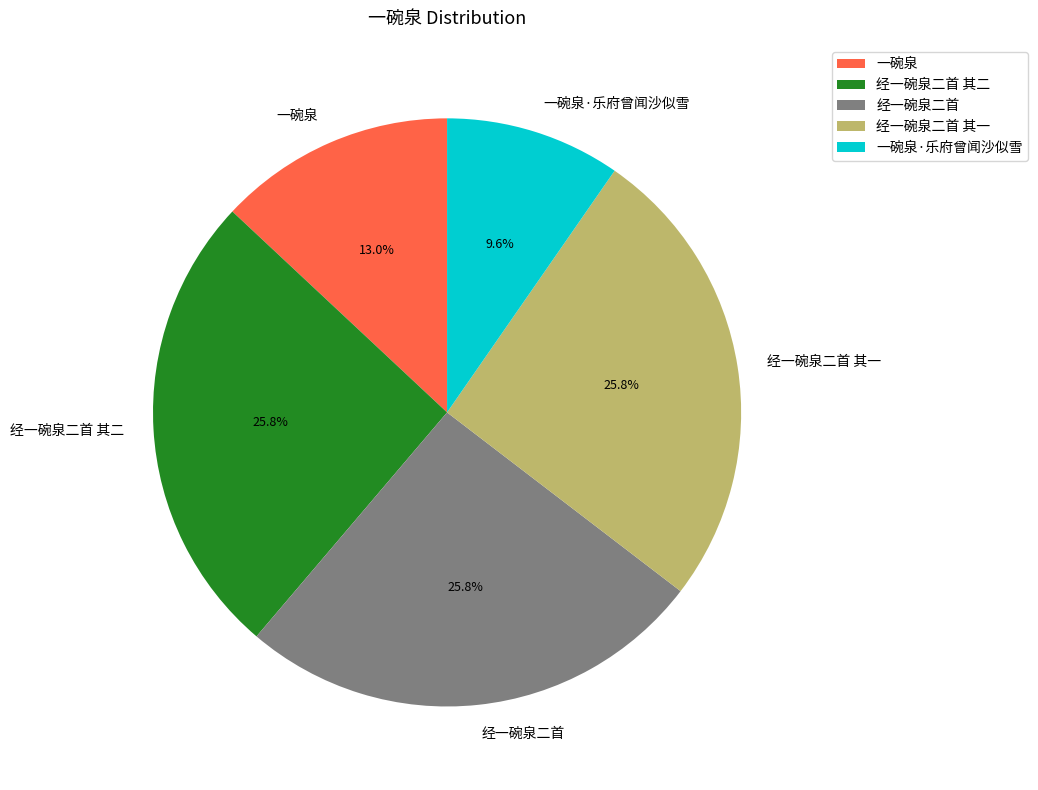

What portion of the pie excludes 一碗泉?

87.0%